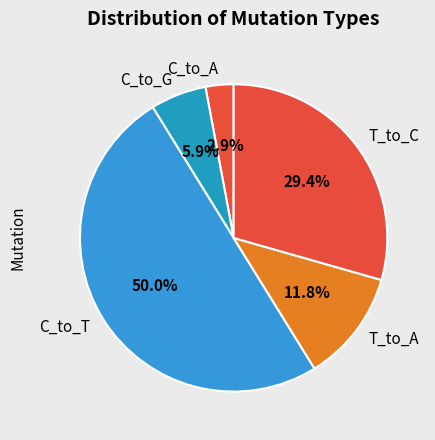

Rank the categories by value from lowest to highest.

C_to_A, C_to_G, T_to_A, T_to_C, C_to_T